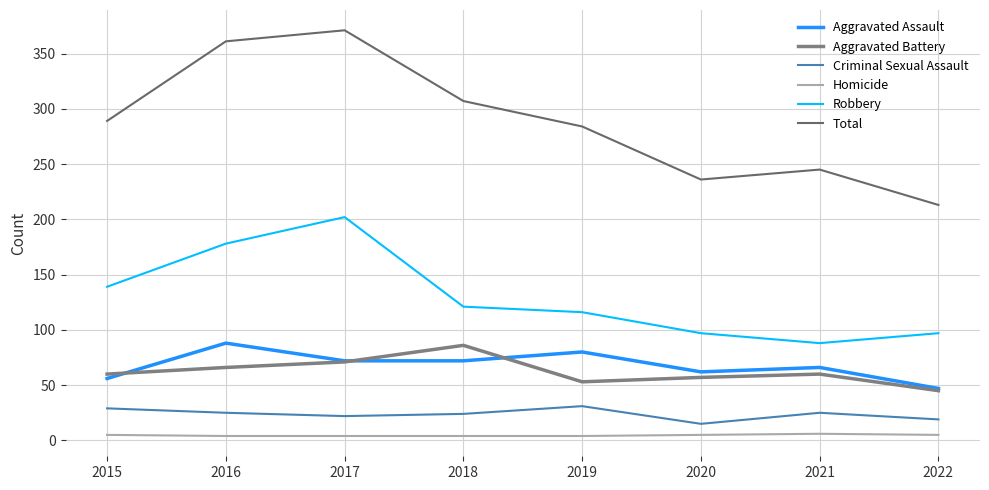

True or false: Homicide and Robbery cross at least once.

False